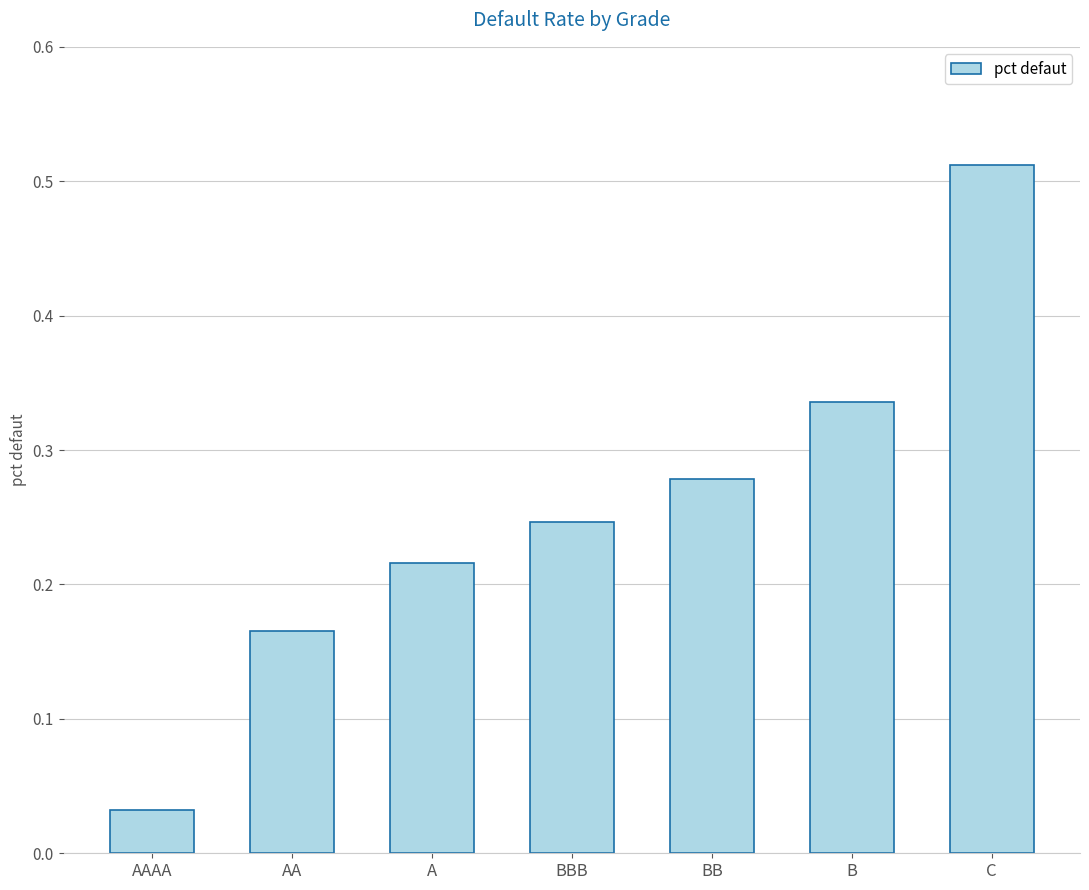

What position from the right is A?

5